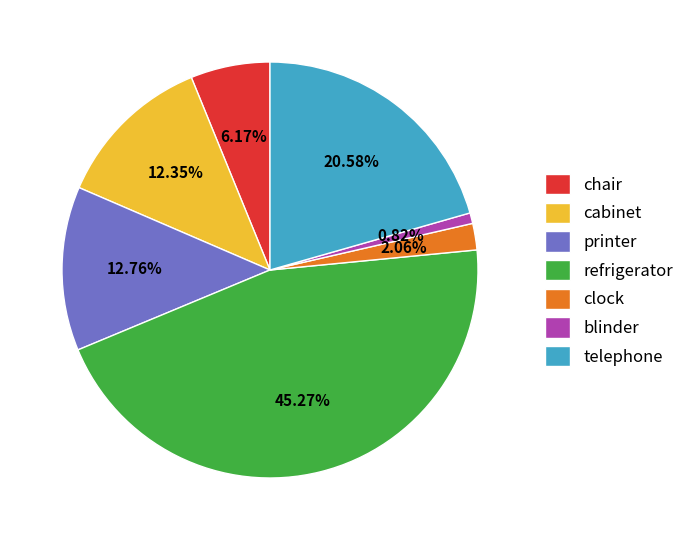

To the nearest percent, what is the average slice percentage?

14%